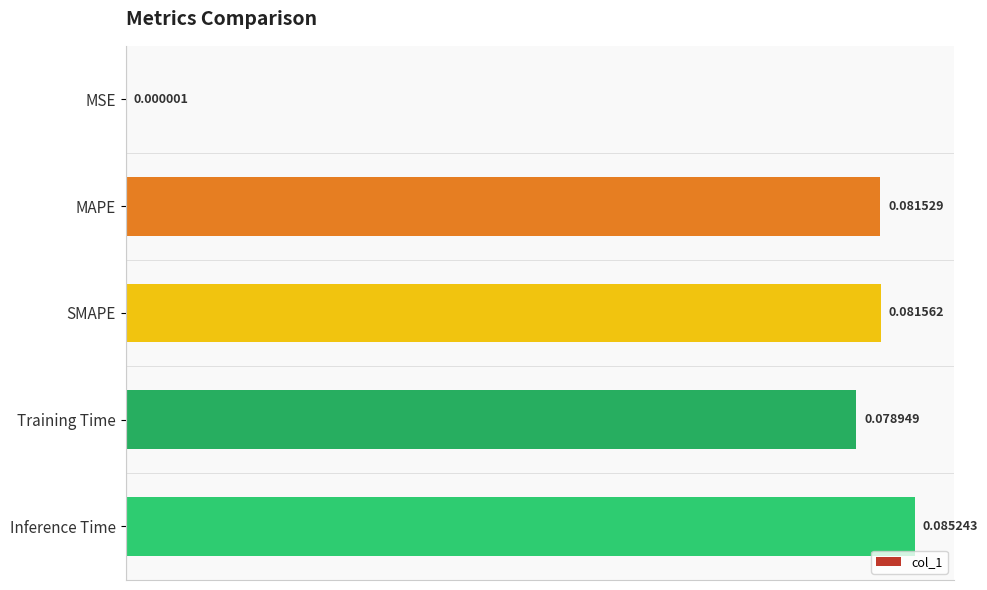

Which label corresponds to the largest value in the chart?

Inference Time